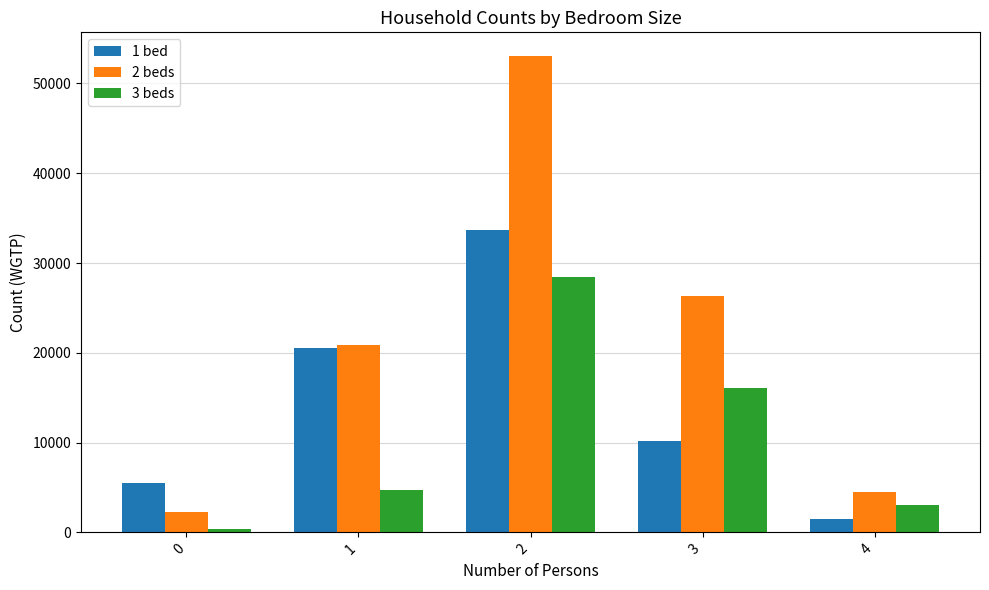

Where does the 1 bed series first go above 10195?

1